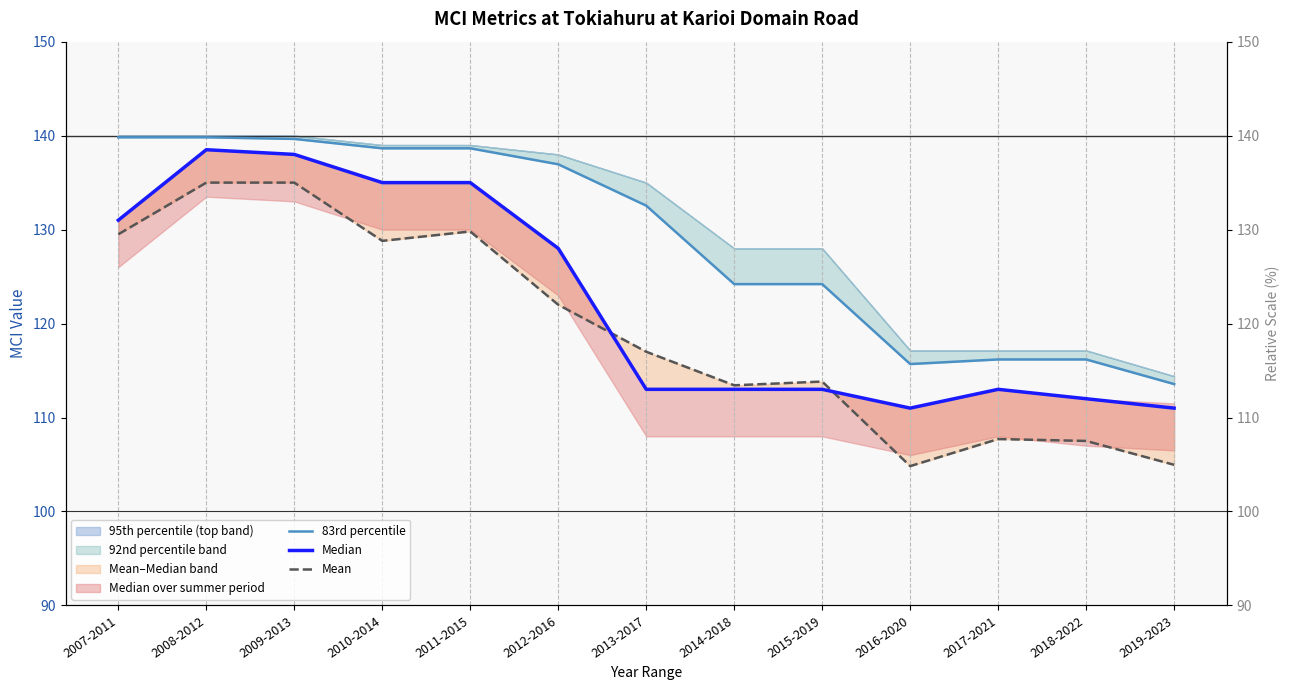

True or false: Median and 83rd percentile intersect in this chart.

False